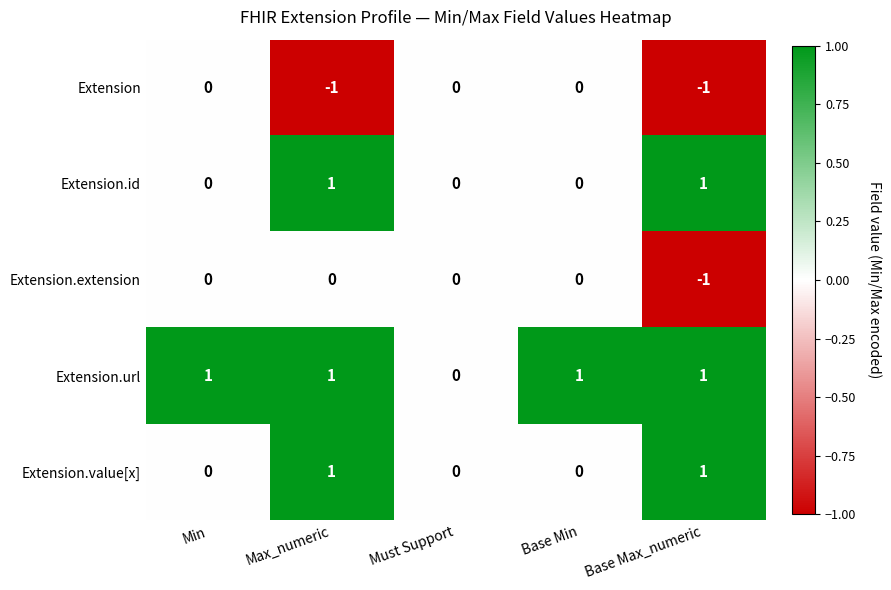

The Extension.url series shows 0 at Max_numeric. True or false?

False